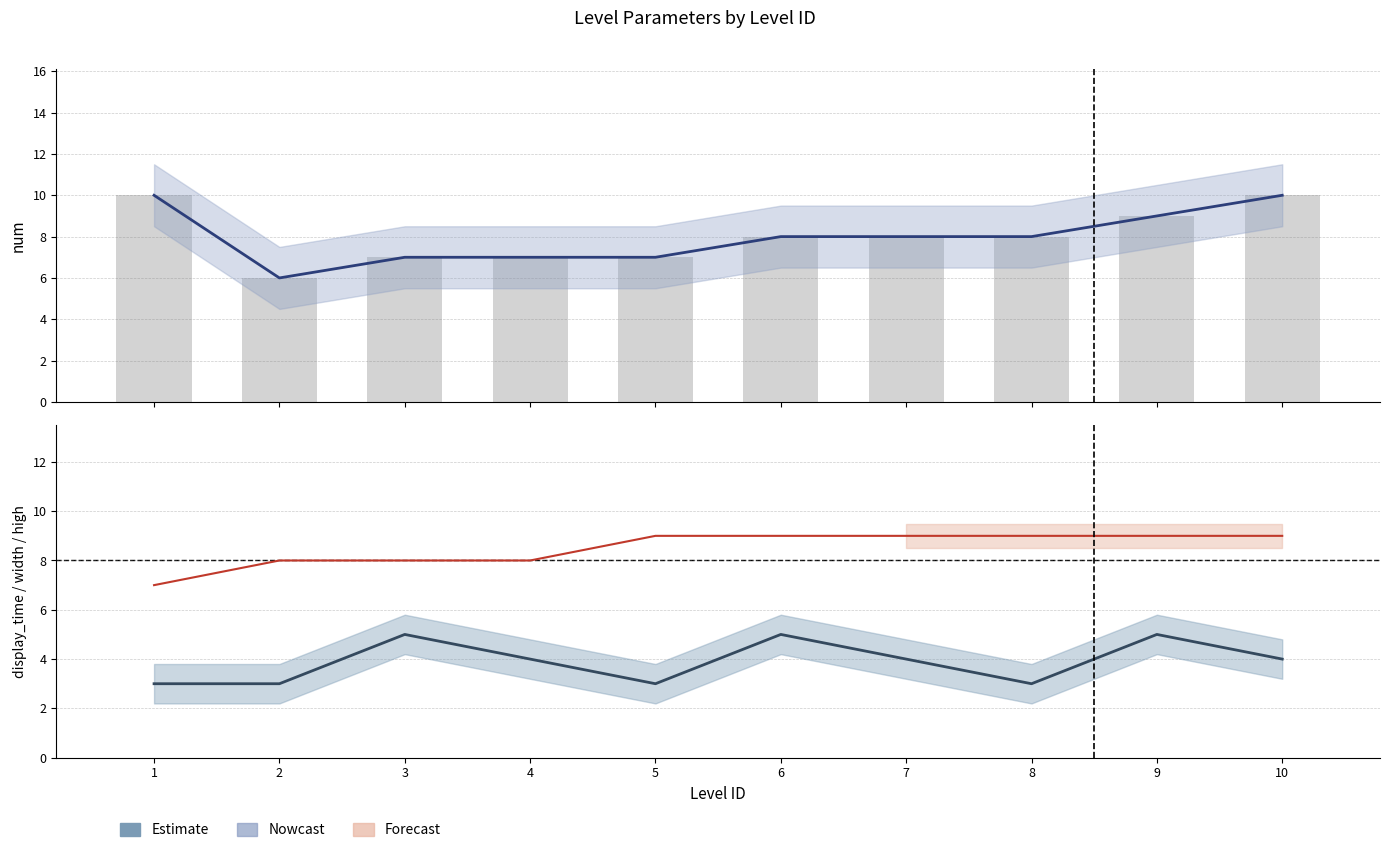

Is the value of width at 7 greater than the value of display_time at 9?

Yes